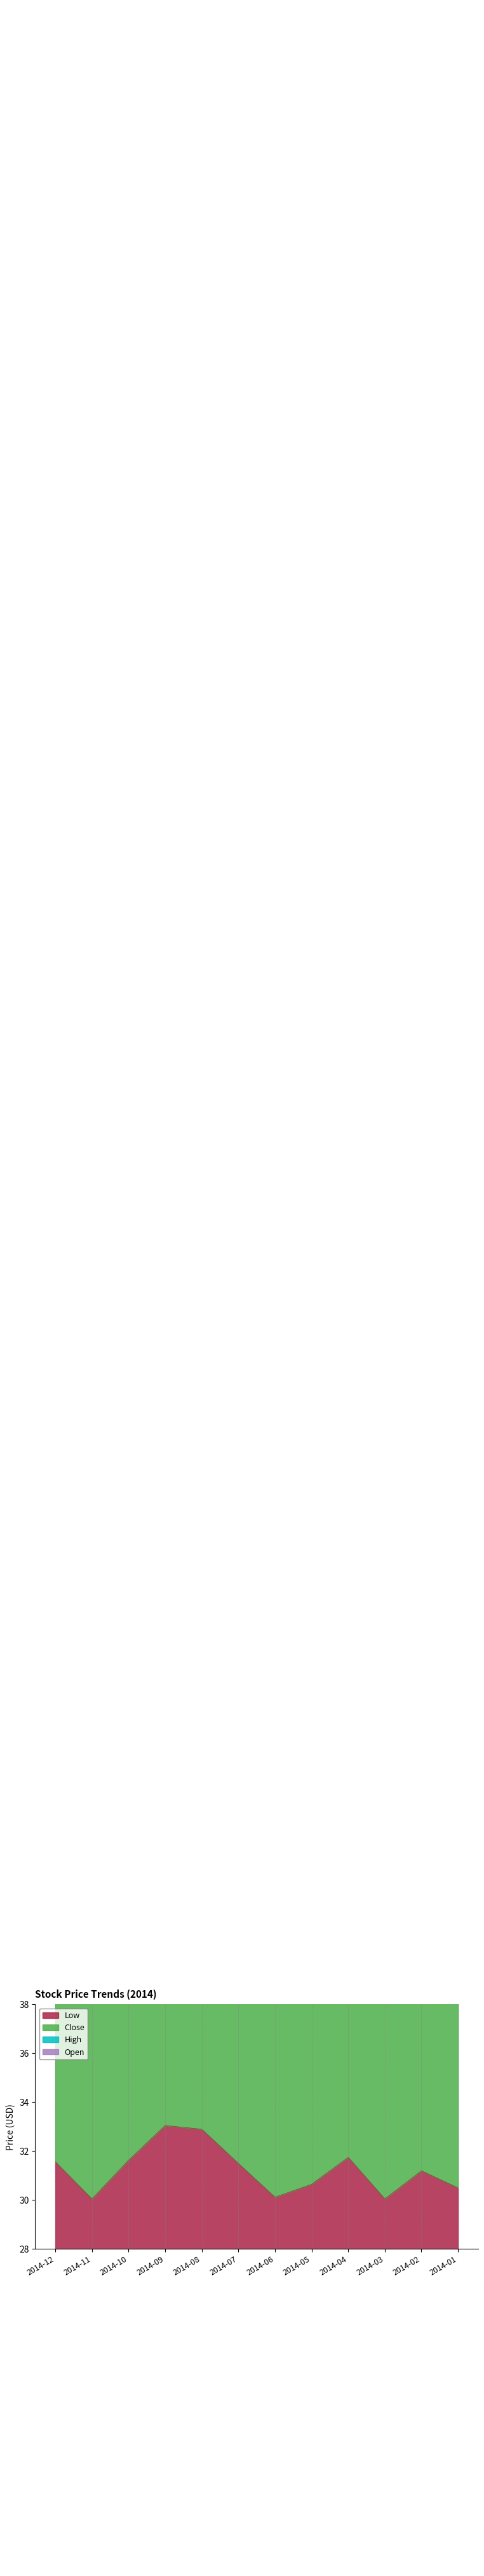

The value of Low at 2014-09 is 59.1. True or false?

False